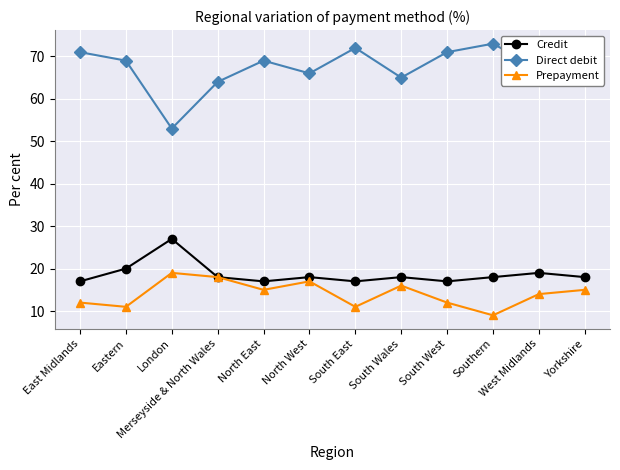

Reading left to right, transcribe all the data shown in this chart.

Credit: East Midlands=17	Eastern=20	London=27	Merseyside & North Wales=18	North East=17	North West=18	South East=17	South Wales=18	South West=17	Southern=18	West Midlands=19	Yorkshire=18
Direct debit: East Midlands=71	Eastern=69	London=53	Merseyside & North Wales=64	North East=69	North West=66	South East=72	South Wales=65	South West=71	Southern=73	West Midlands=67	Yorkshire=68
Prepayment: East Midlands=12	Eastern=11	London=19	Merseyside & North Wales=18	North East=15	North West=17	South East=11	South Wales=16	South West=12	Southern=9	West Midlands=14	Yorkshire=15